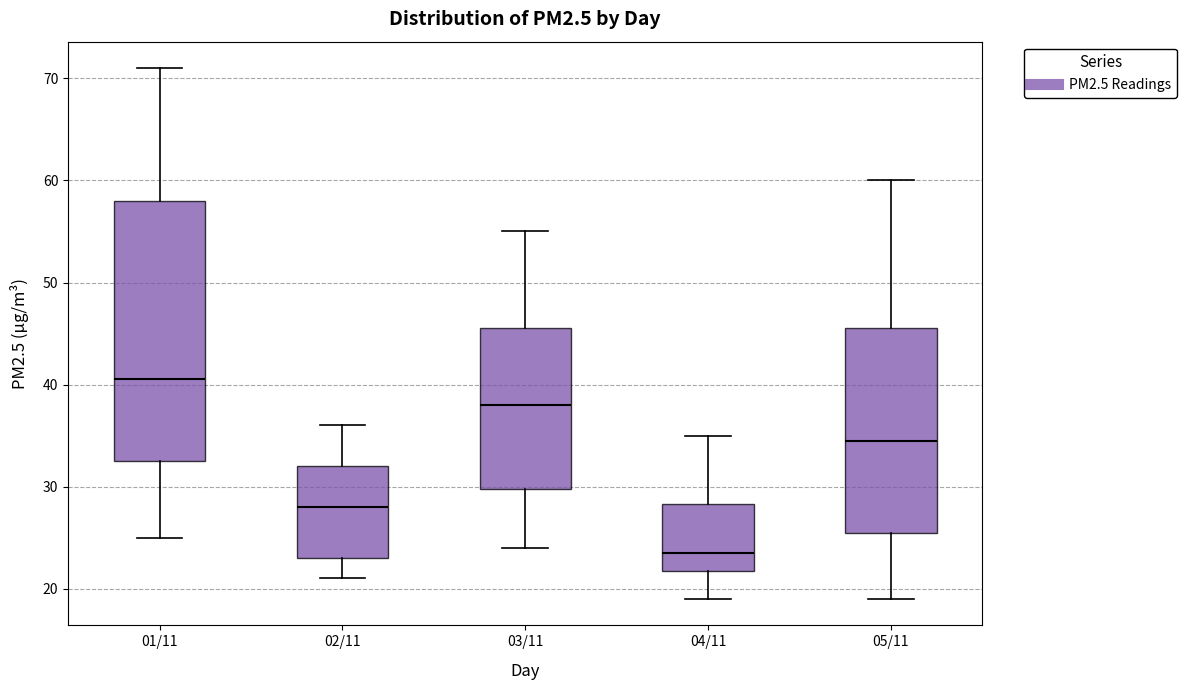

Which box has the highest median line?

01/11